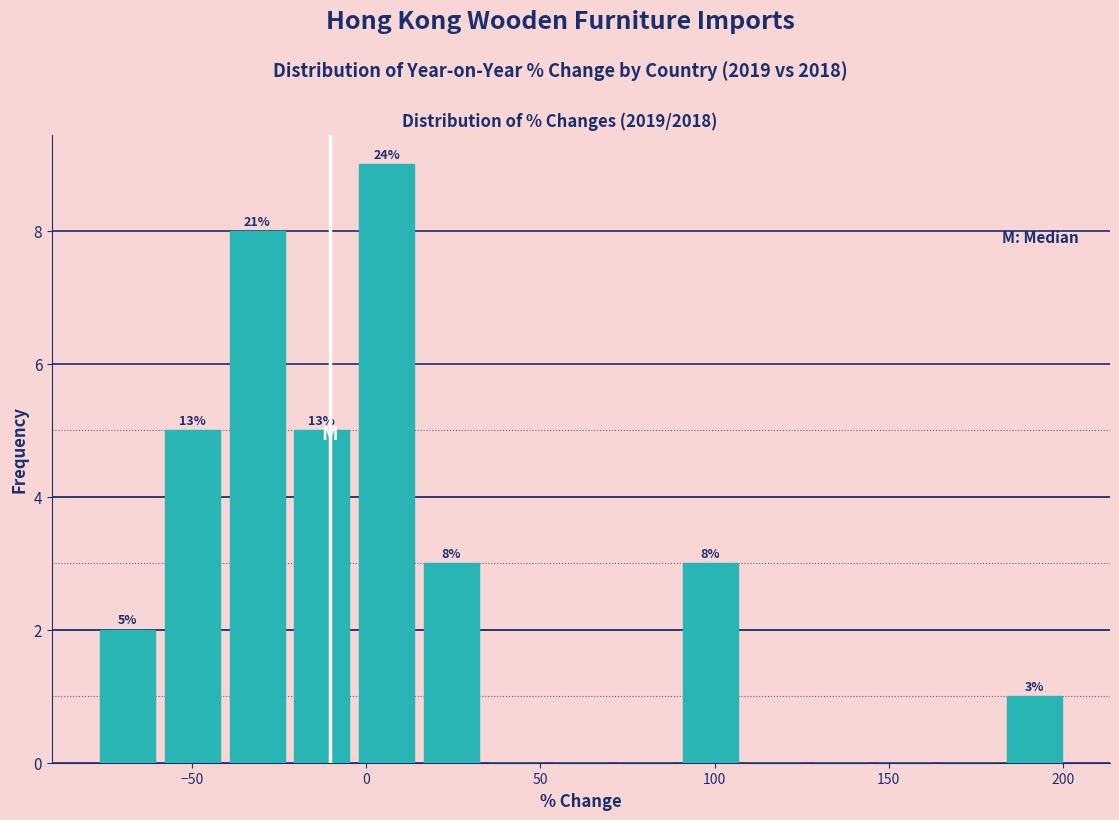

Read against the x-axis, roughly where is the centre of the tallest bar?

5